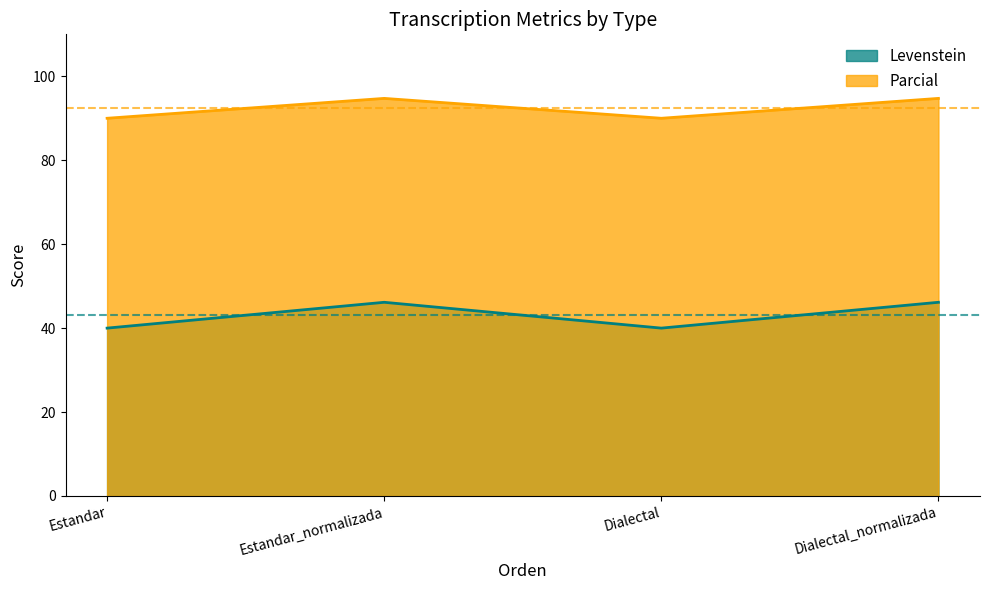

How many data points in Parcial are less than 94?

2